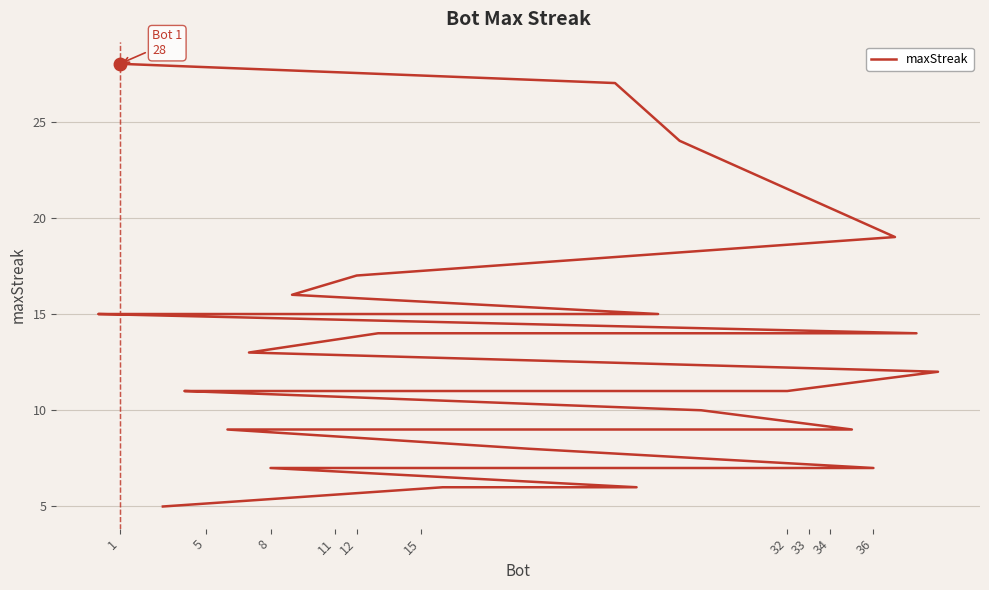

What is the smallest value displayed?

5